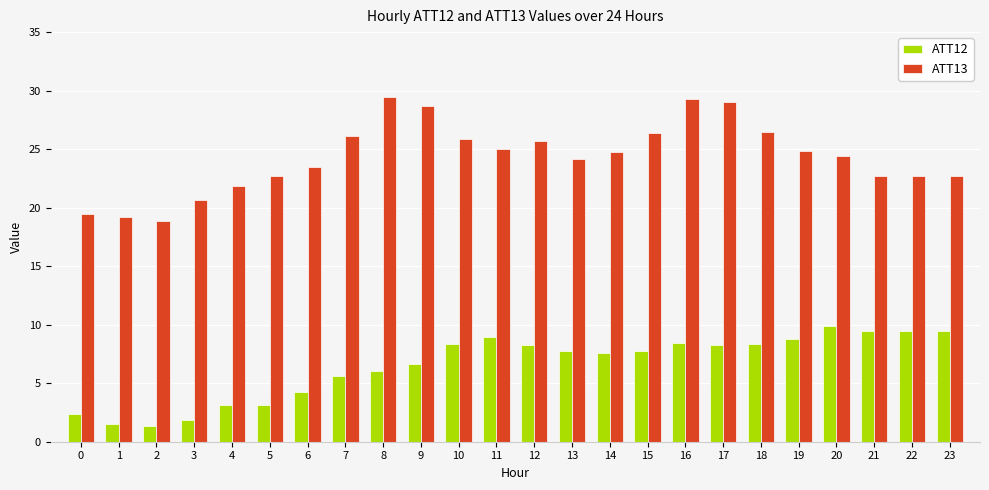

The ATT12 series shows 14.2 at 11. True or false?

False